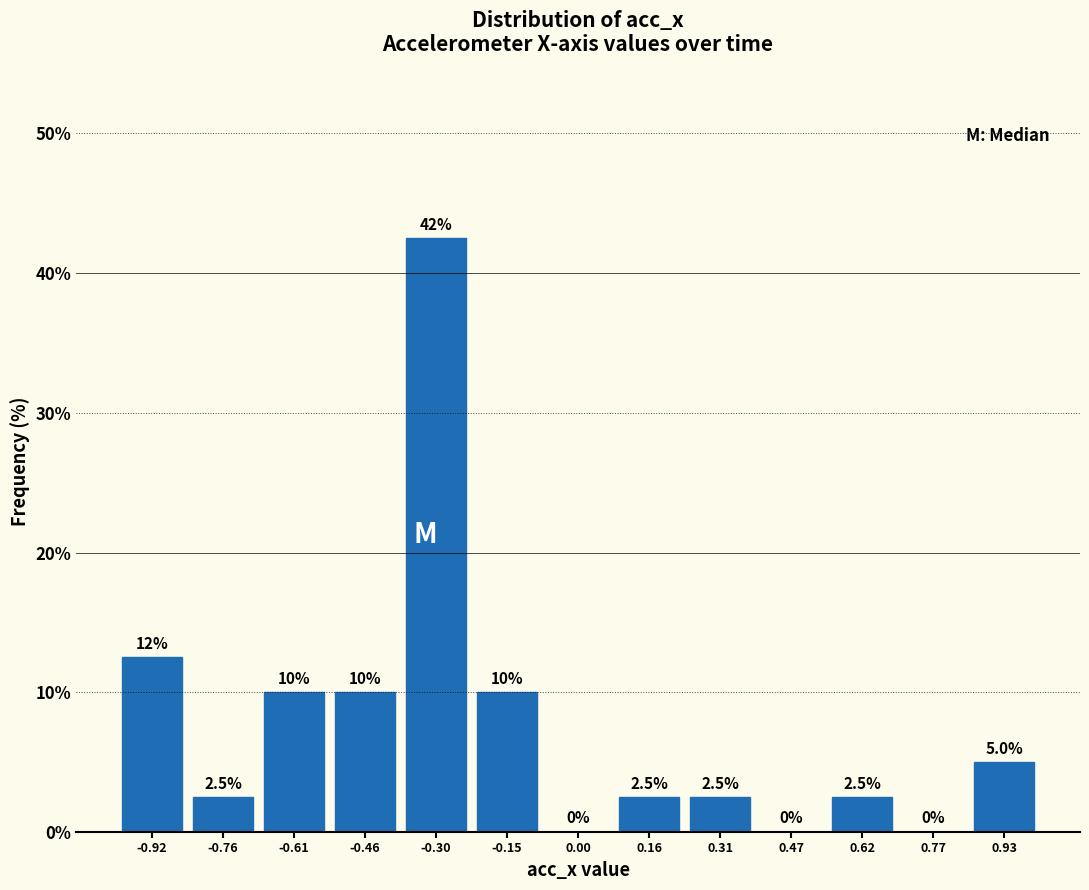

Over which range of the x-axis is the bar tallest?

-0.38 to -0.22